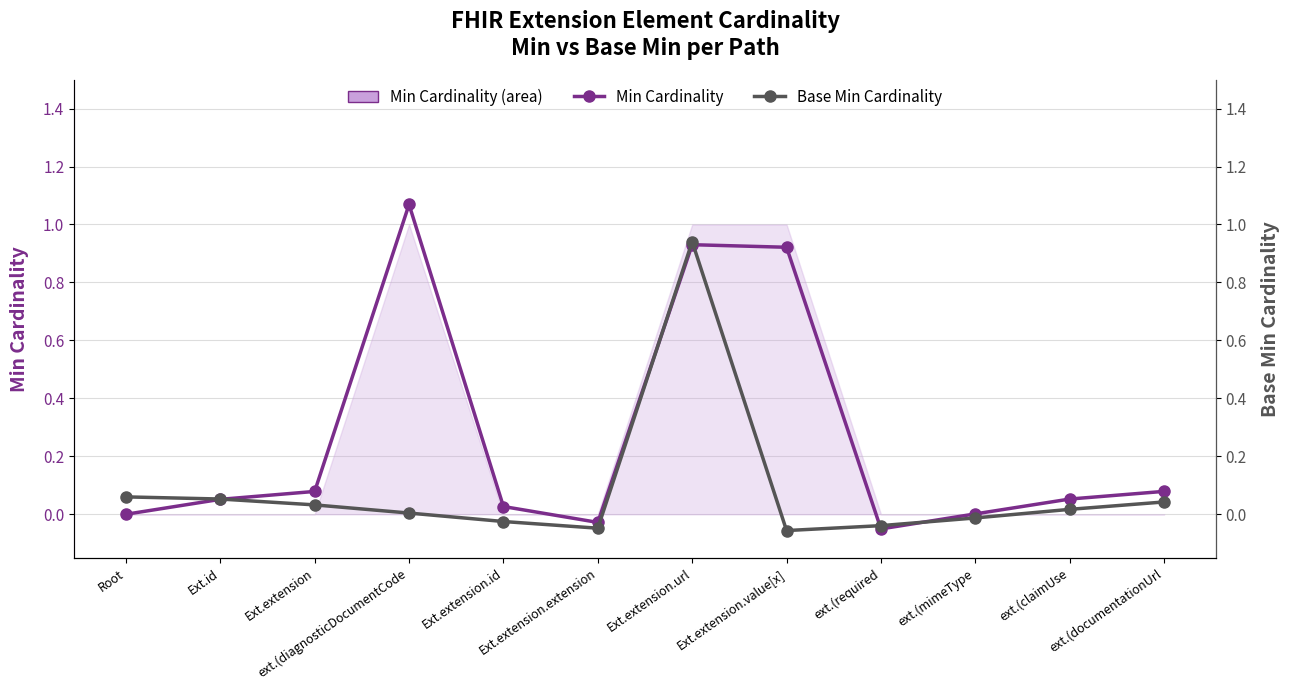

What is the difference between the Base Min Cardinality values at Root and Ext.extension.id?

0.1